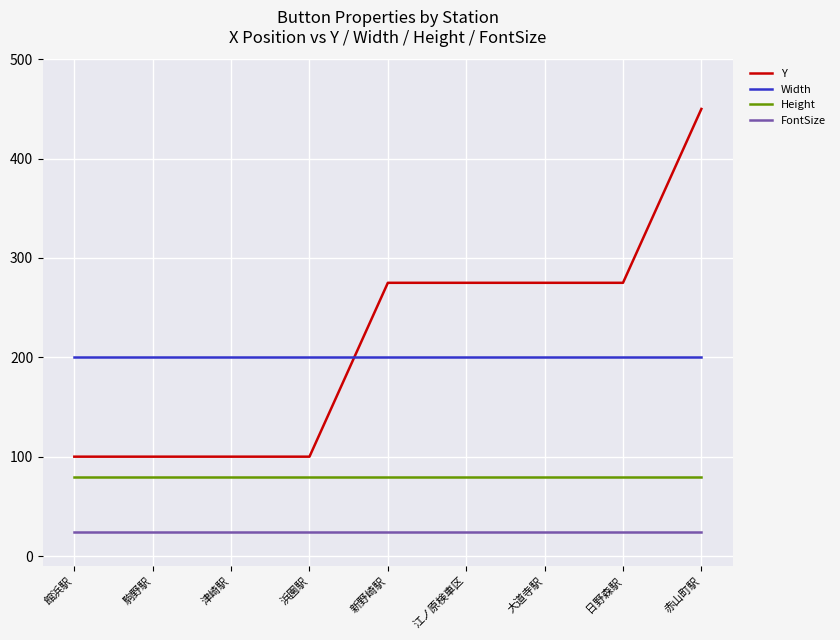

How many series are shown in this chart?

4